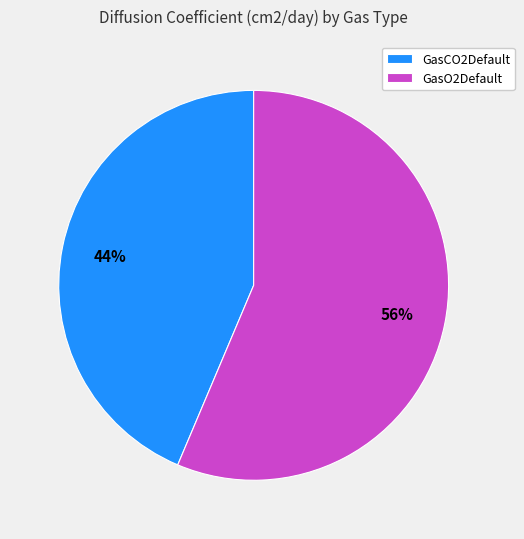

Count the number of slices in the pie.

2